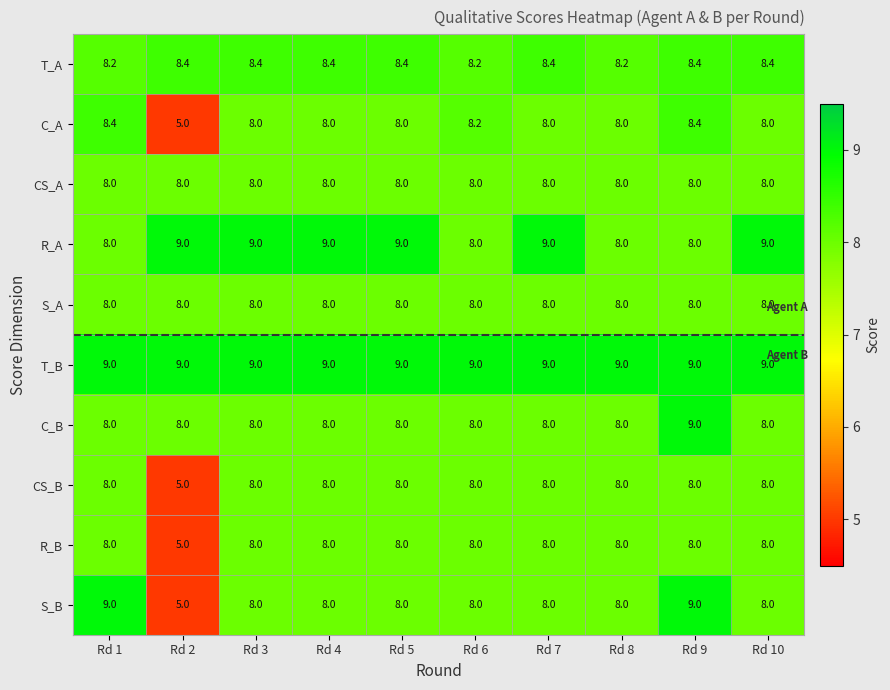

What is the spread (max minus min) of values at Rd 6?

1.0